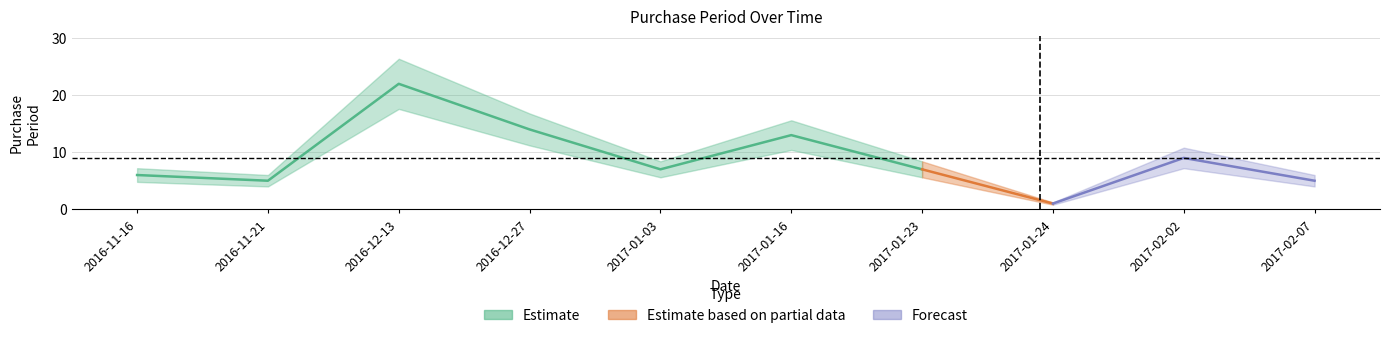

At which category does the data reach its first local valley?

2016-11-21